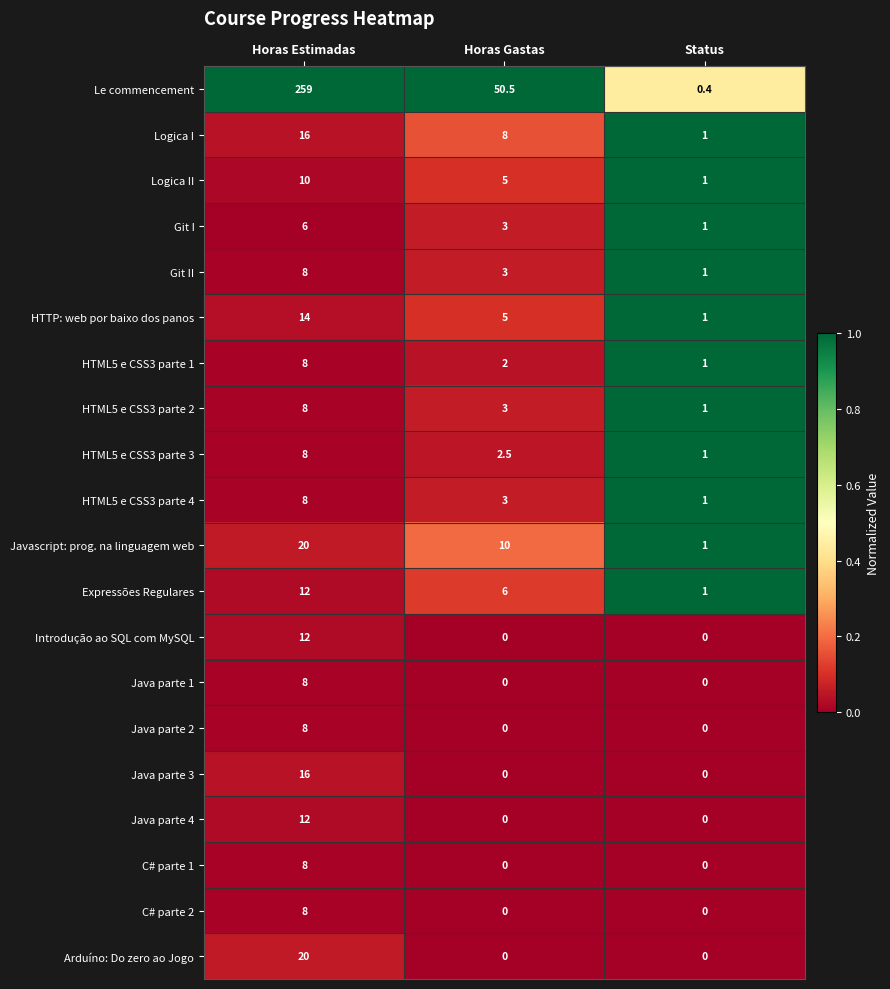

Which series has the largest total across all categories?

Le commencement